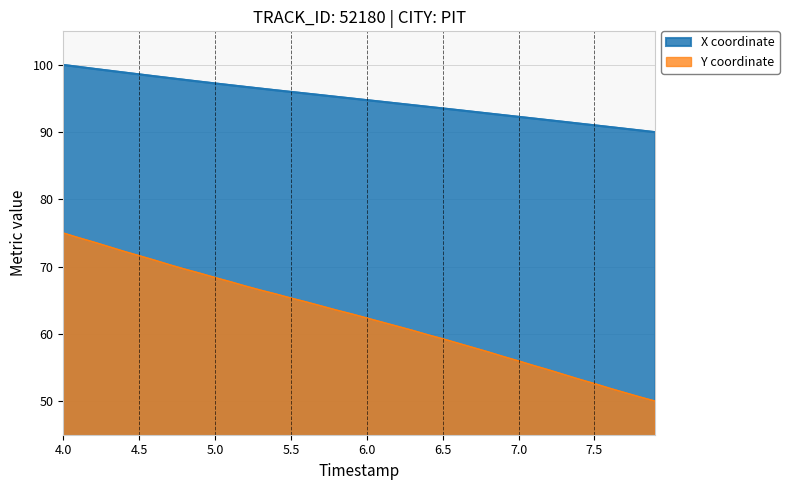

Rank the series by their maximum value, from lowest to highest.

Y coordinate, X coordinate